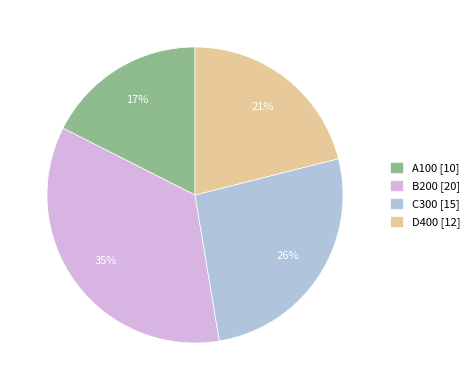

Approximately how many times larger is the value at C300 compared to B200?

0.8